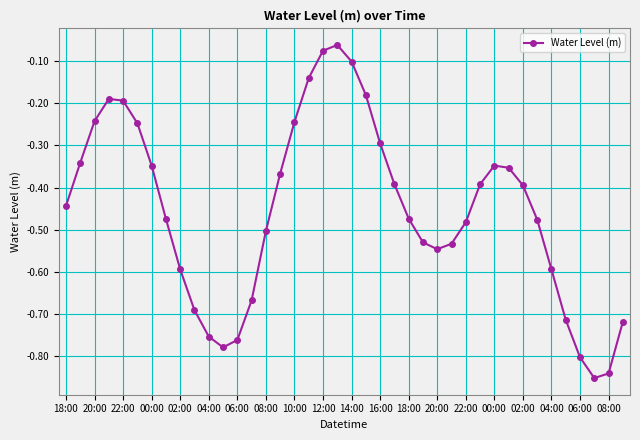

What is the sum of all values?

-18.1